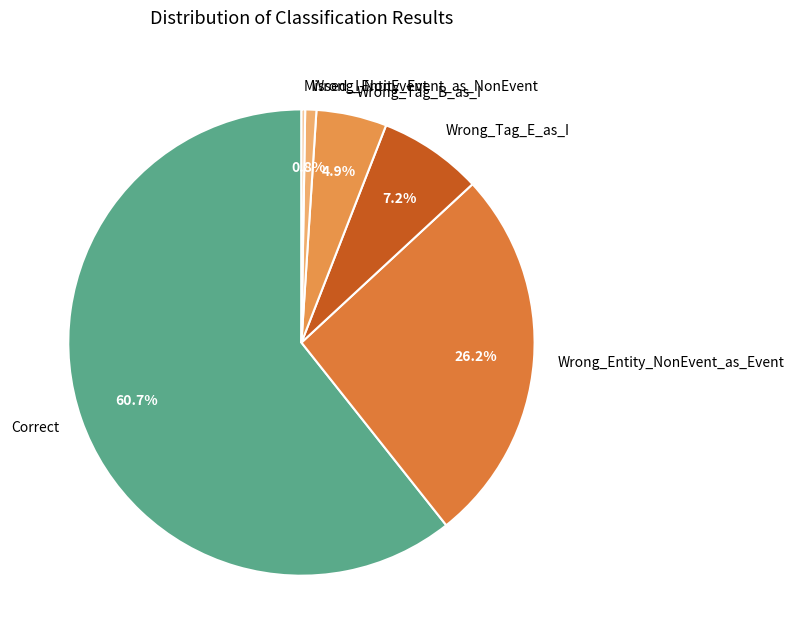

To the nearest percent, what is the average slice percentage?

17%